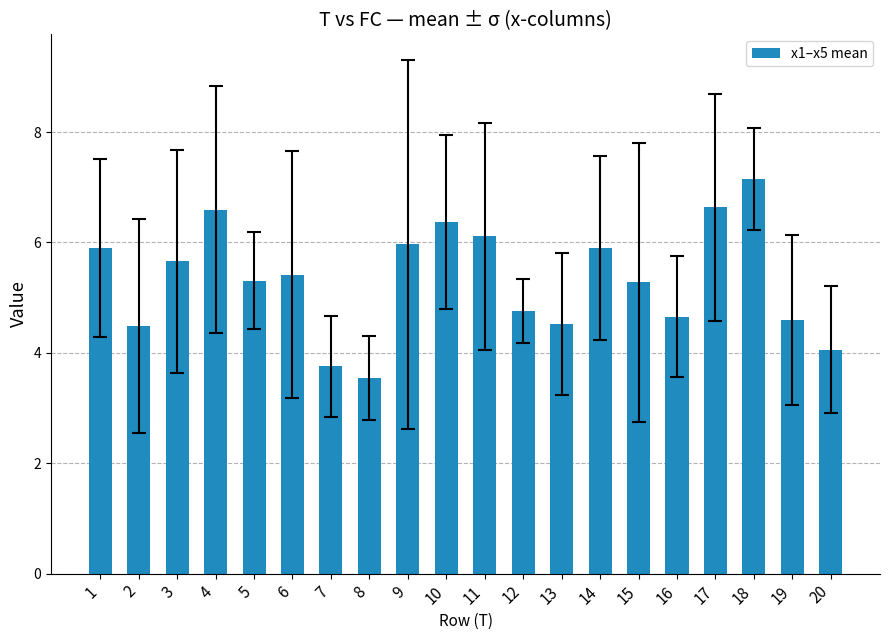

What is the change in value from 12 to 17?

+1.9